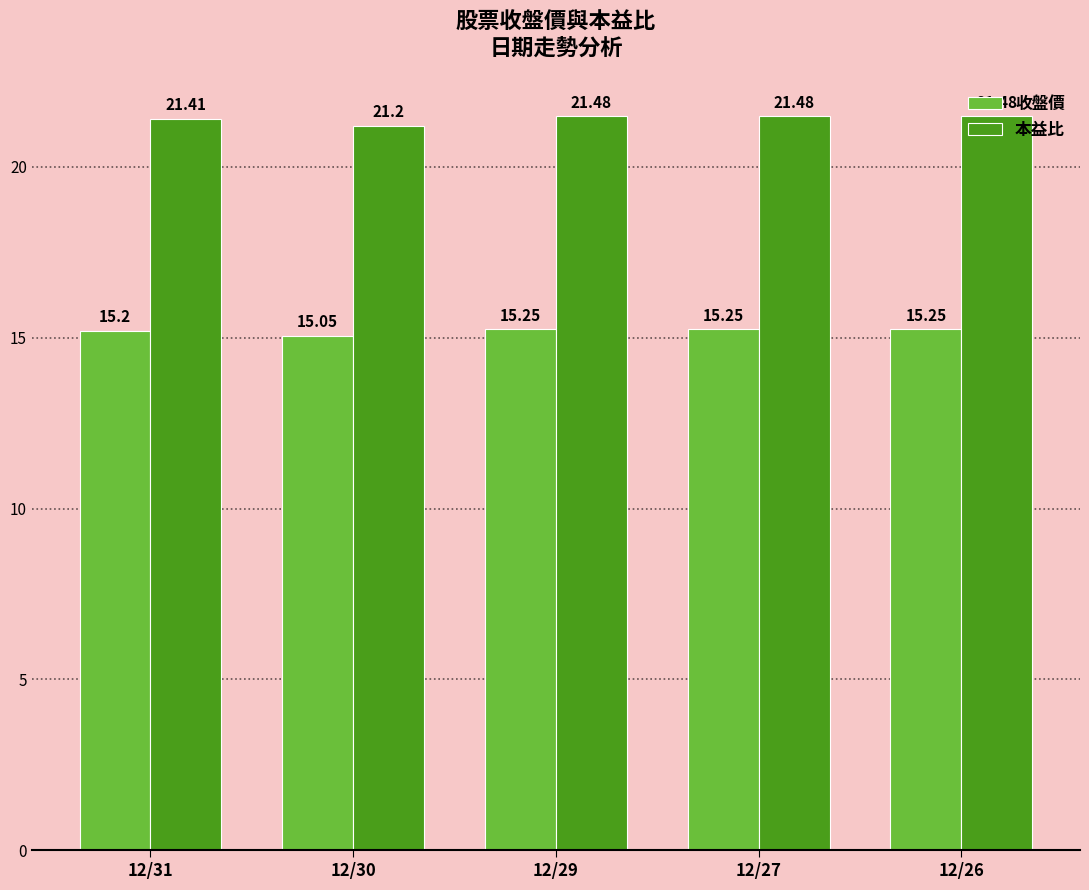

Which series has the largest total across all categories?

本益比